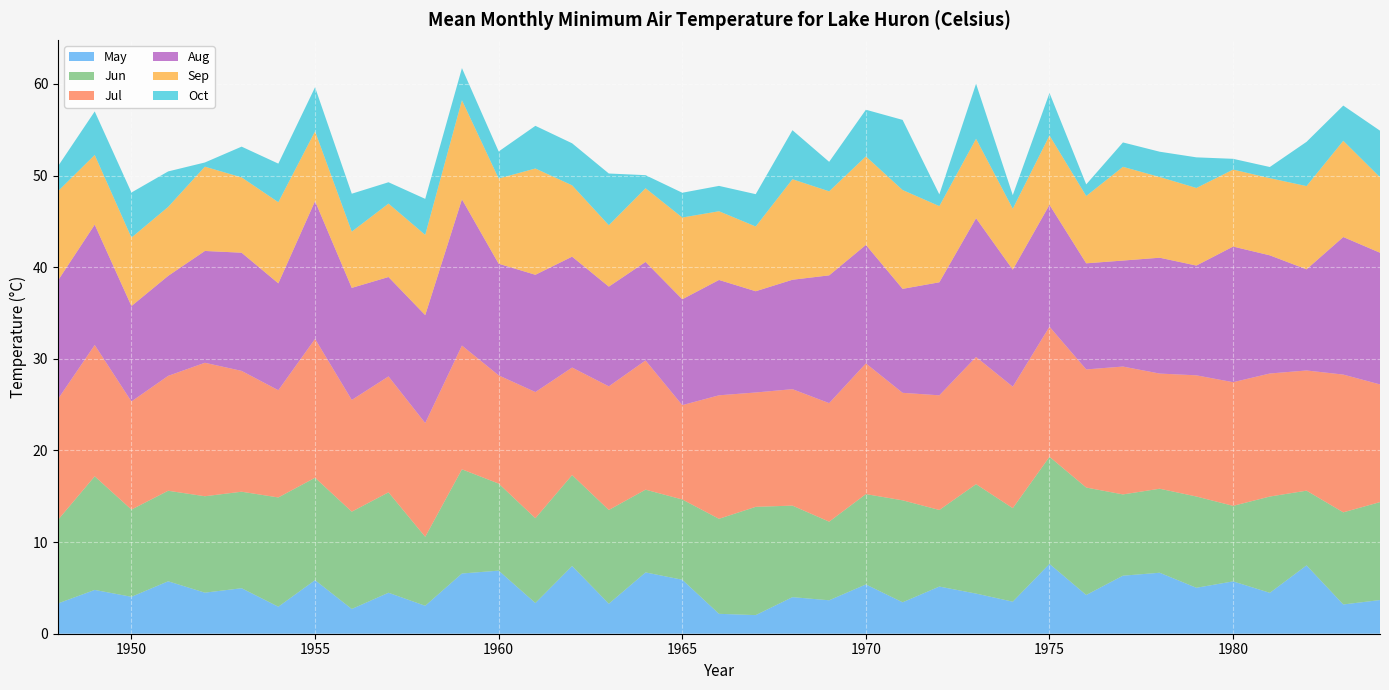

Reading left to right, extract all data points from this chart.

May: 3.3	4.8	4.0	5.7	4.5	5.0	2.9	5.8	2.7	4.5	3.0	6.6	6.9	3.3	7.4	3.3	6.7	5.9	2.2	2.0	4.0	3.6	5.4	3.4	5.1	4.4	3.5	7.6	4.2	6.3	6.7	5.0	5.7	4.5	7.5	3.2	3.7
Jun: 9.1	12.4	9.5	9.9	10.5	10.5	11.9	11.2	10.6	11.0	7.5	11.4	9.5	9.3	9.9	10.2	9.0	8.8	10.4	11.8	10.0	8.6	9.9	11.1	8.4	11.9	10.2	11.7	11.7	8.9	9.2	10.0	8.2	10.5	8.2	10.1	10.7
Jul: 13.2	14.3	11.8	12.5	14.6	13.2	11.7	15.2	12.2	12.7	12.4	13.5	11.8	13.8	11.7	13.5	14.1	10.3	13.5	12.5	12.7	12.9	14.3	11.7	12.5	13.9	13.3	14.2	12.9	14.0	12.6	13.2	13.5	13.4	13.1	15.0	12.8
Aug: 12.9	13.1	10.4	10.9	12.2	12.9	11.7	15.0	12.2	10.8	11.8	16.0	12.2	12.8	12.1	10.9	10.8	11.6	12.6	11.0	11.9	13.9	12.9	11.3	12.3	15.1	12.8	13.3	11.6	11.6	12.6	12.0	14.8	12.9	11.0	15.0	14.4
Sep: 9.7	7.6	7.5	7.5	9.2	8.2	8.9	7.6	6.1	8.0	8.8	10.8	9.3	11.6	7.8	6.7	8.0	8.9	7.5	7.1	11.0	9.2	9.7	10.8	8.3	8.7	6.6	7.6	7.3	10.2	8.8	8.5	8.4	8.4	9.1	10.5	8.2
Oct: 2.7	4.8	4.9	3.9	0.5	3.4	4.2	4.8	4.1	2.3	3.9	3.5	3.0	4.7	4.6	5.6	1.4	2.7	2.8	3.5	5.4	3.2	5.1	7.7	1.3	6.0	1.5	4.6	1.3	2.7	2.8	3.3	1.2	1.2	4.8	3.8	5.1